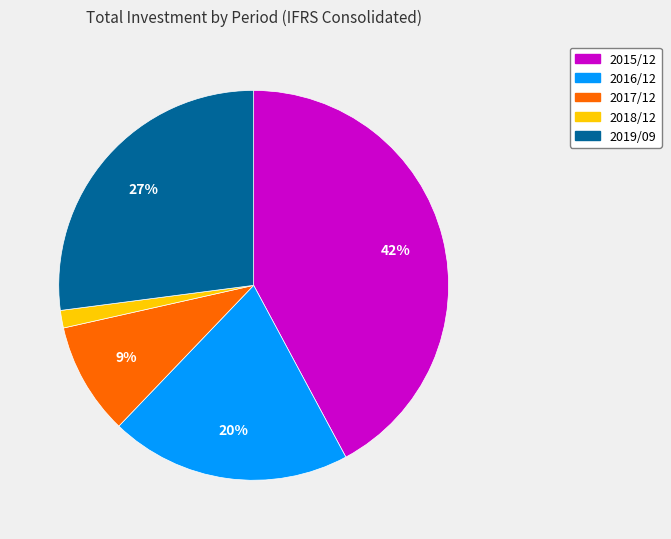

Is there any slice that represents more than half of the pie?

No